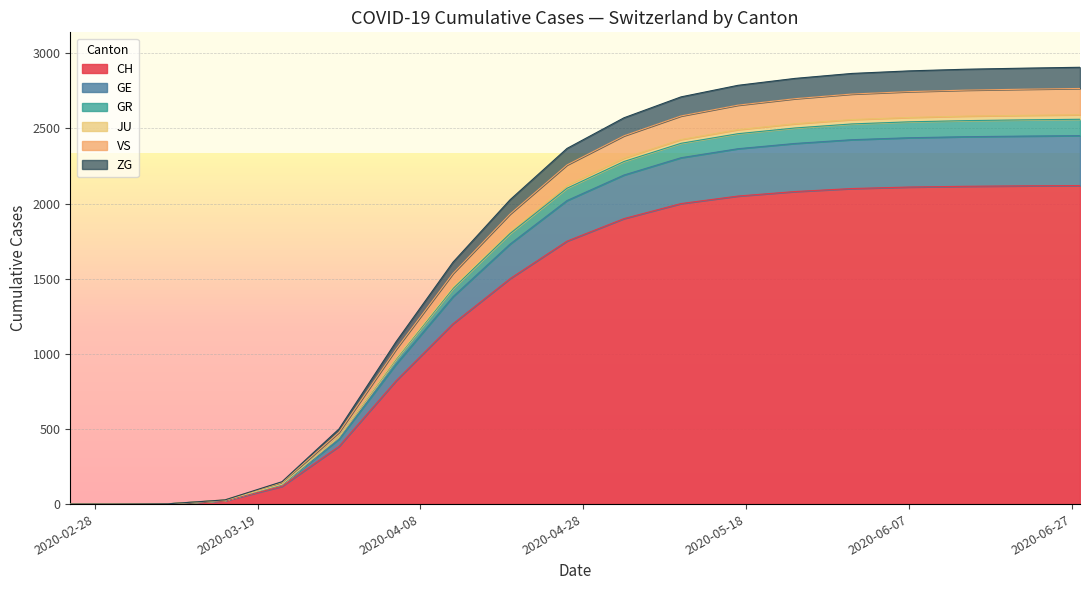

What is the maximum value for CH?

2120